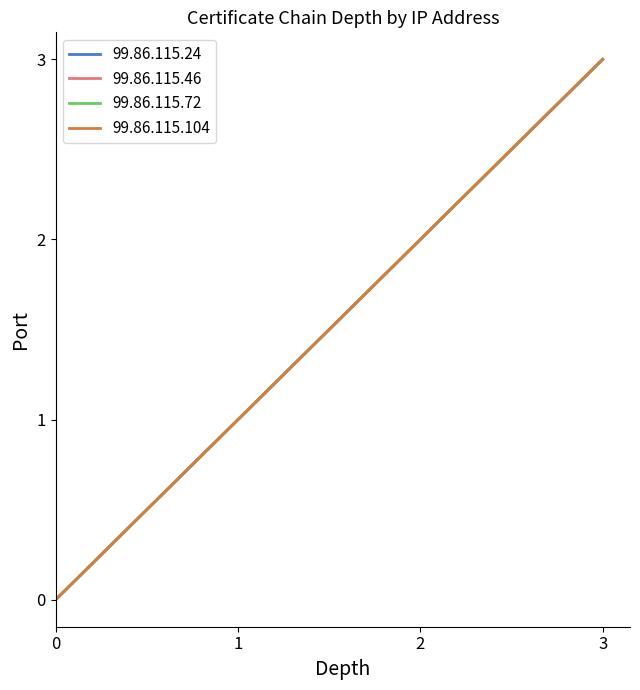

Does the chart display data point markers on the line(s)?

No